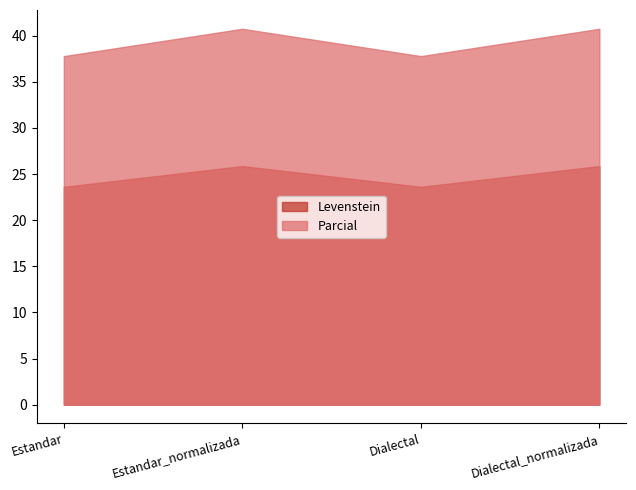

Reading left to right, what are all the values shown in this chart?

Levenstein: 23.6	25.9	23.6	25.9
Parcial: 37.8	40.7	37.8	40.7